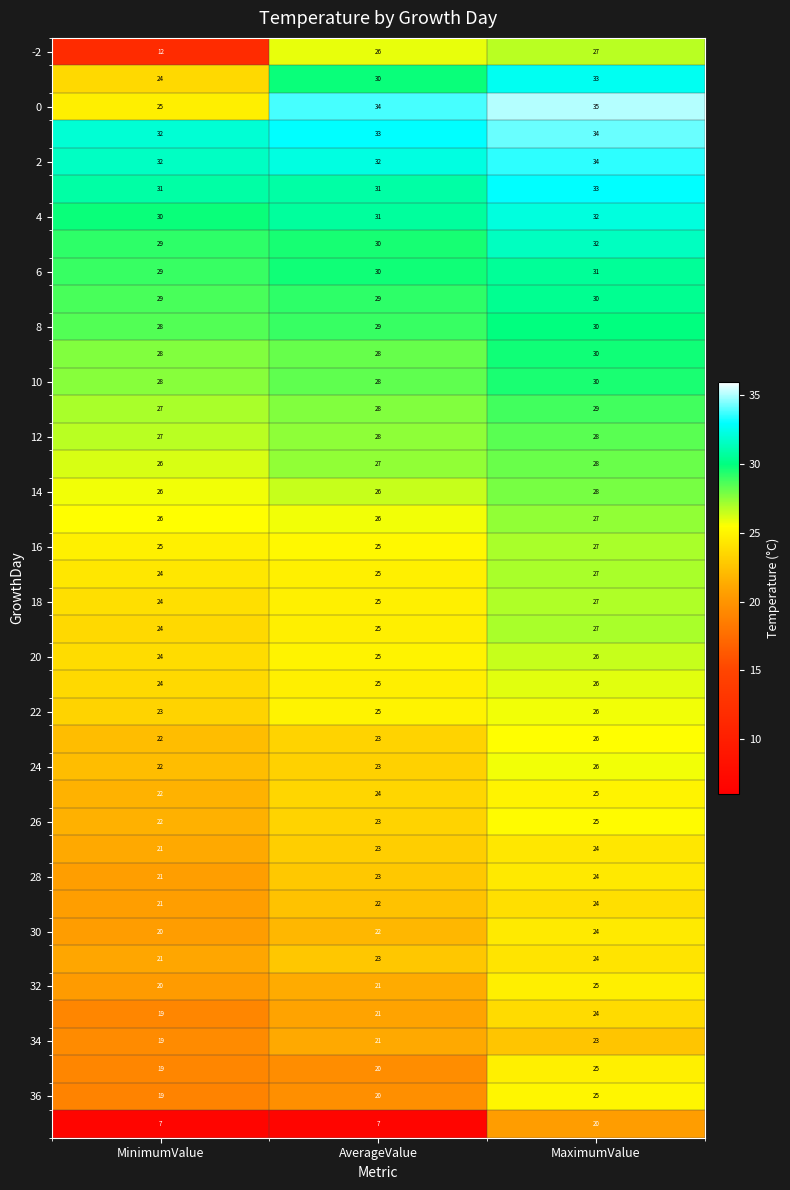

What is the minimum value shown in the chart?

7